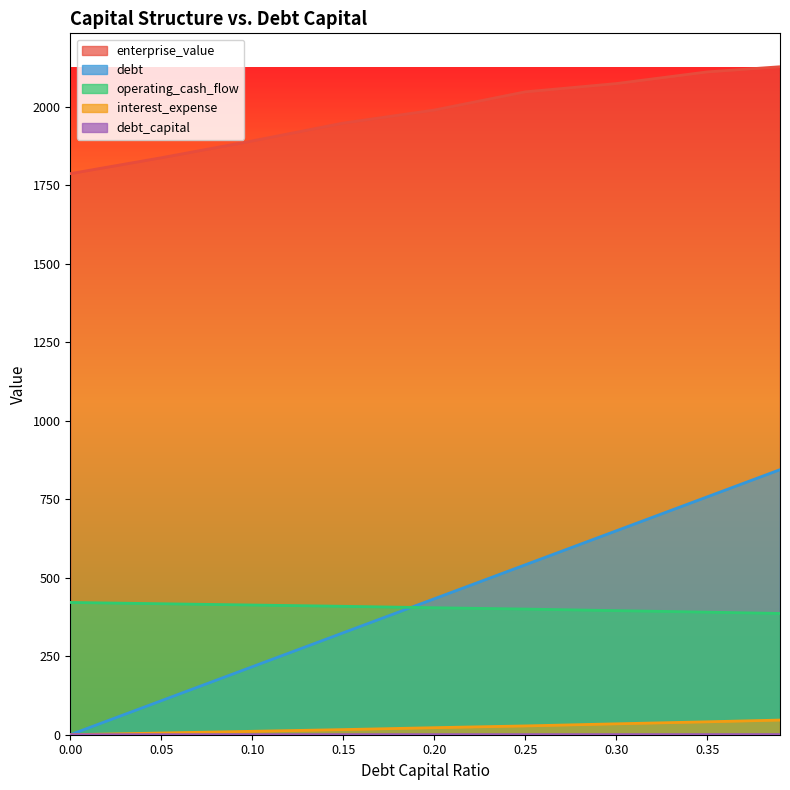

Which series has the largest range (max minus min)?

debt